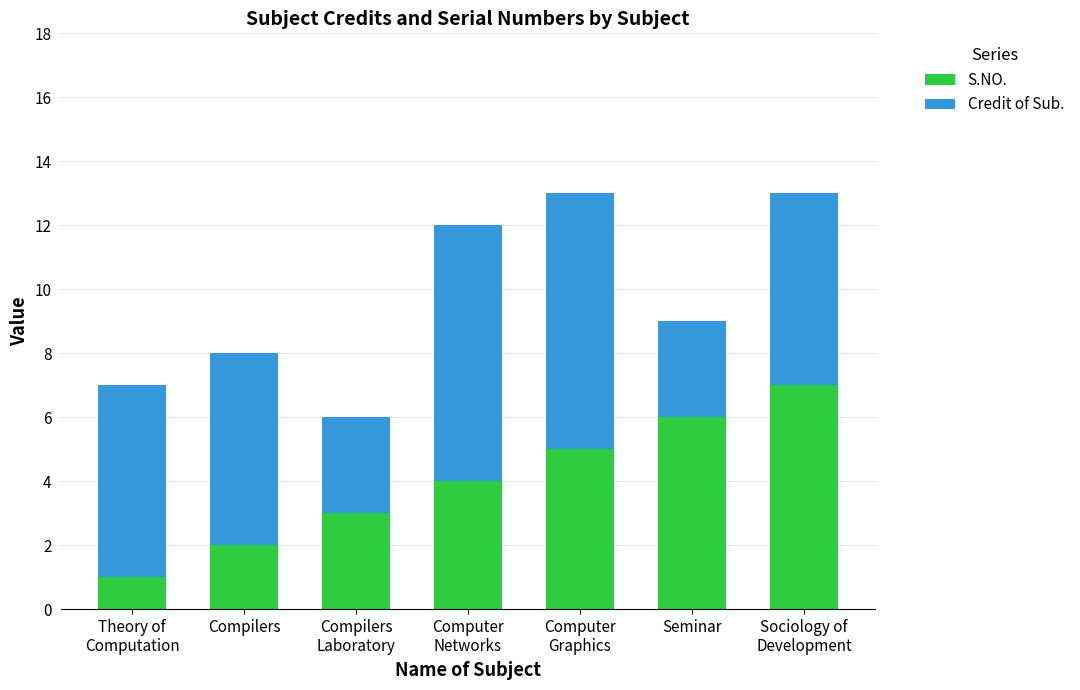

Reading right to left, list the values for the S.NO. series.

7	6	5	4	3	2	1